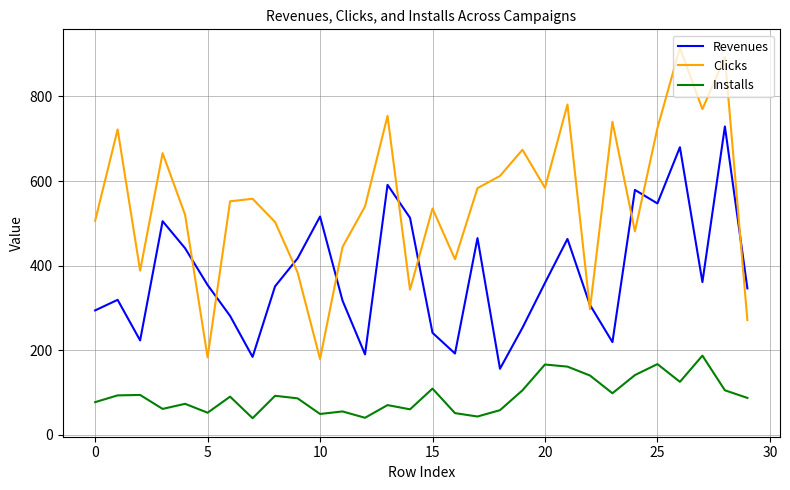

What is the average value of the Installs series?

92